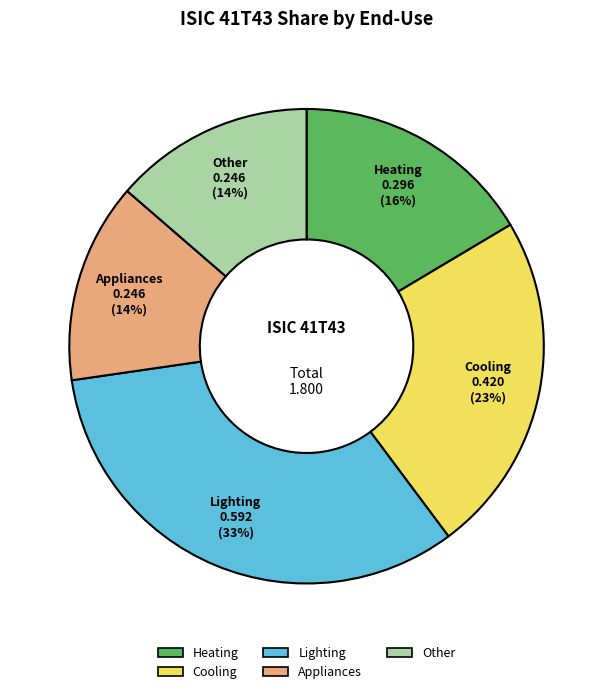

To the nearest percent, what is the difference between the largest and smallest slice percentages?

19%